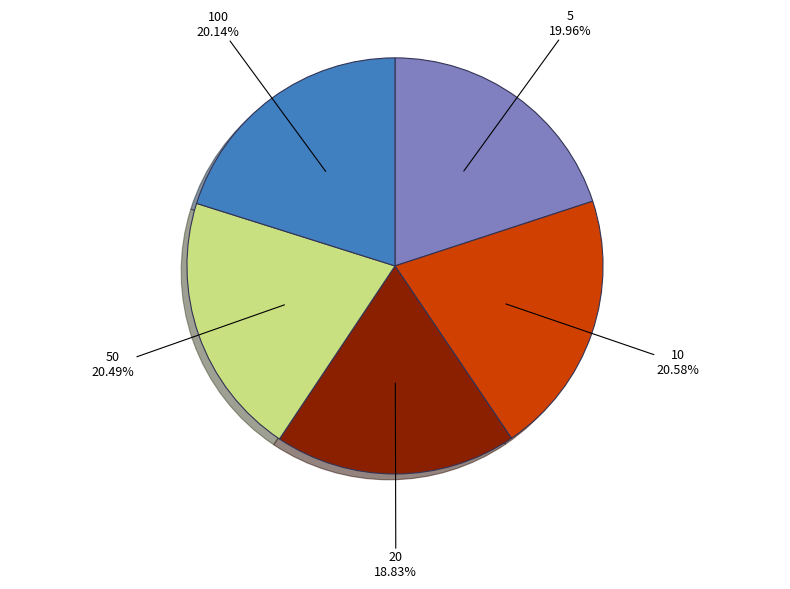

To the nearest percent, what is the difference between the 20 and 5 slice percentages?

1%